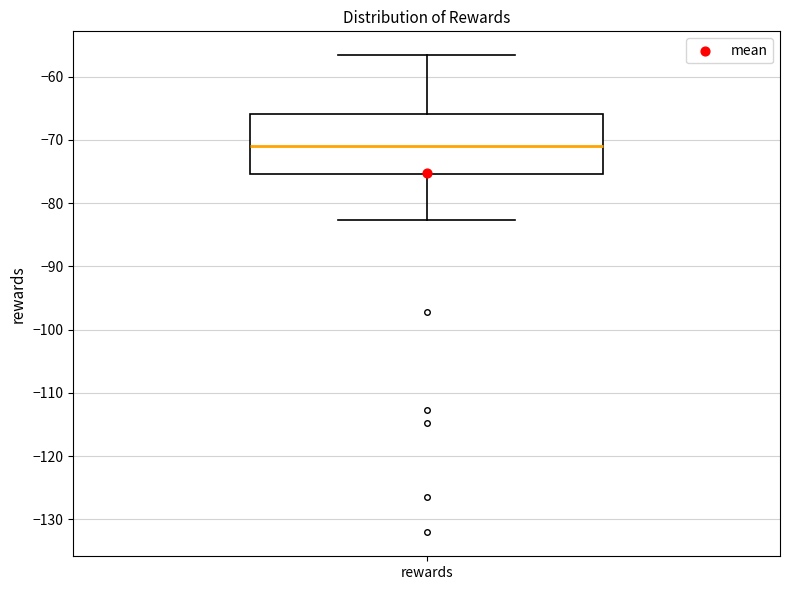

Transcribe this box plot: give where the median line is, the range the box spans, and where the two whiskers end, as read against the y-axis. The values are not printed on the chart, so give them approximately, as read against the axis.

median -71, box -75 to -66, whiskers -83 to -57